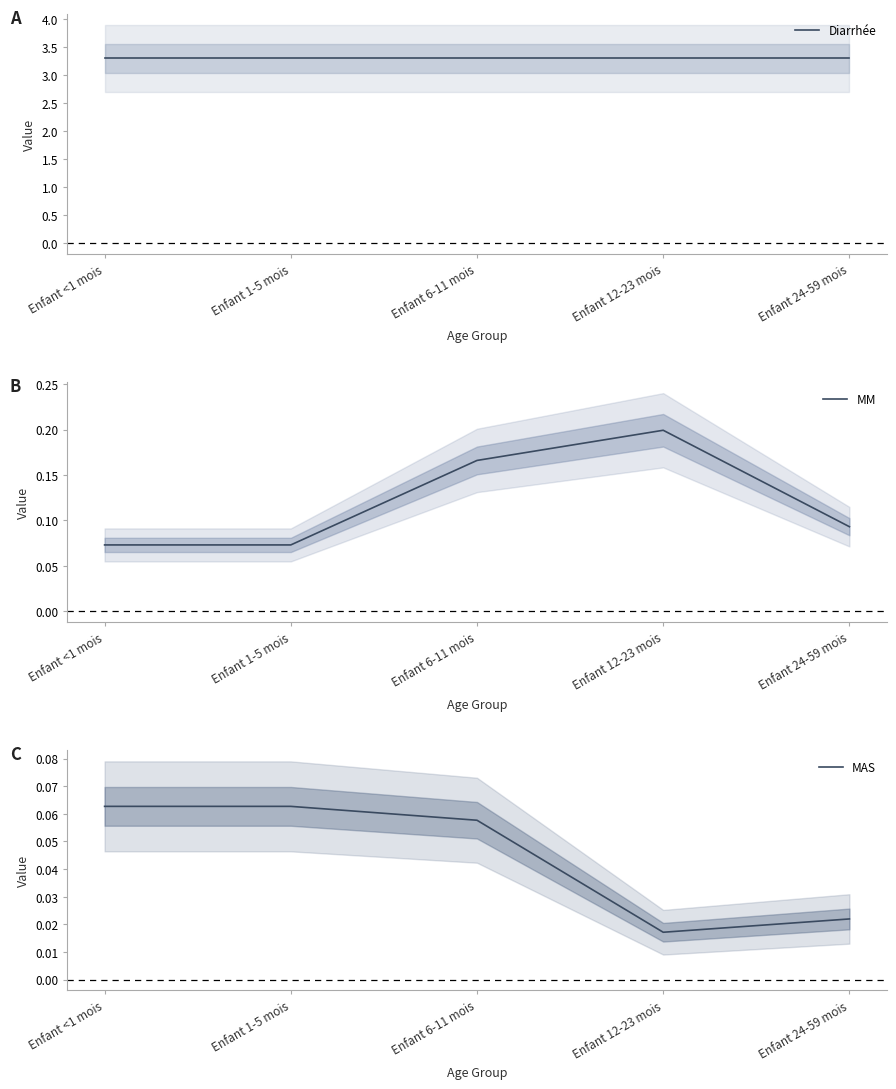

In MM, how many points are higher than both neighbors (excluding endpoints)?

1